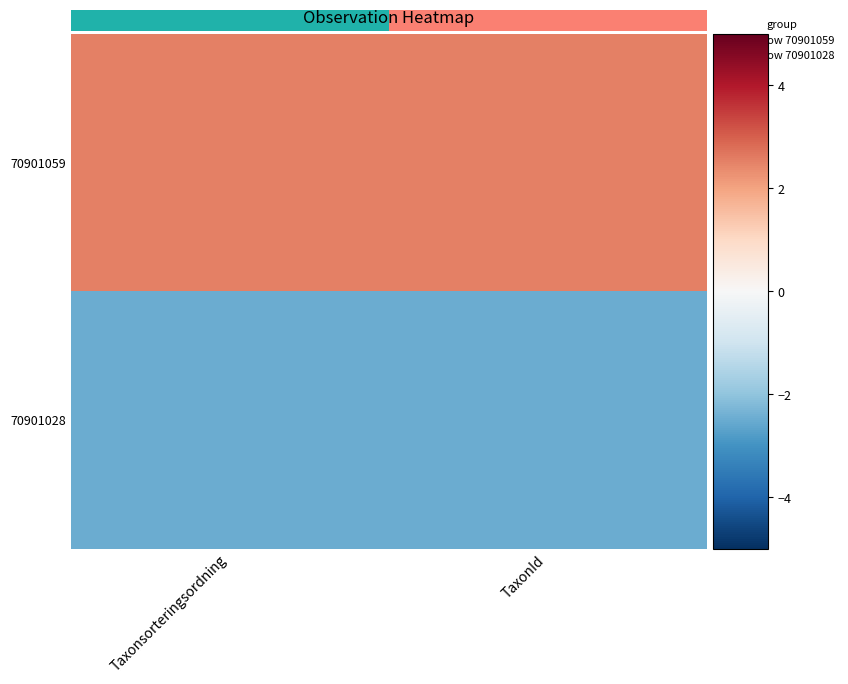

List the series in order of their overall mean, lowest first.

70901028, 70901059